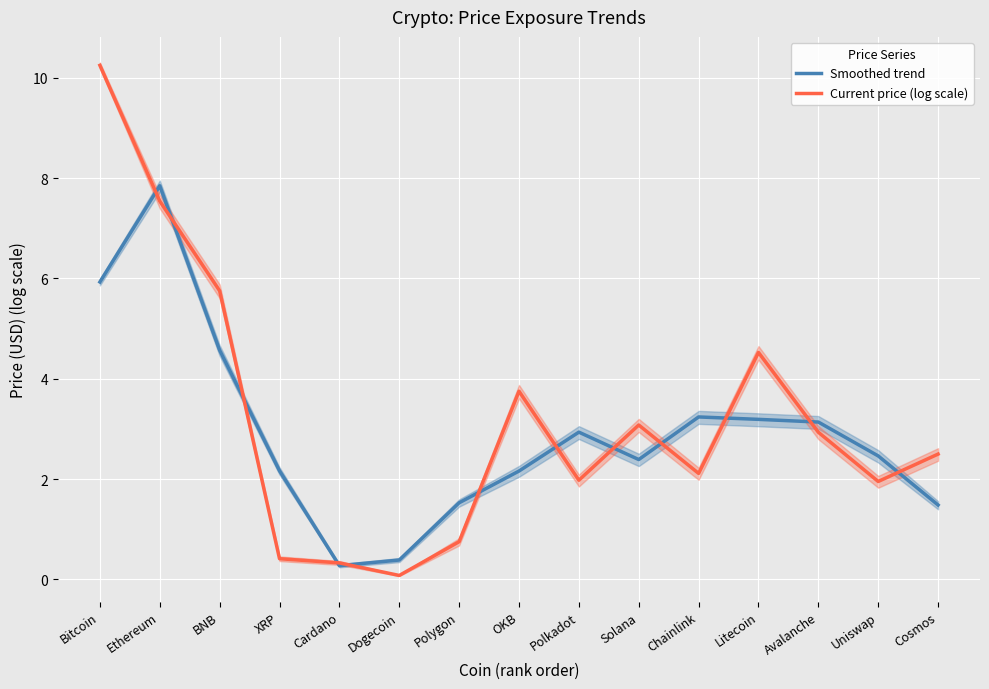

What is the average value of the Current price (log scale) series?

3.2